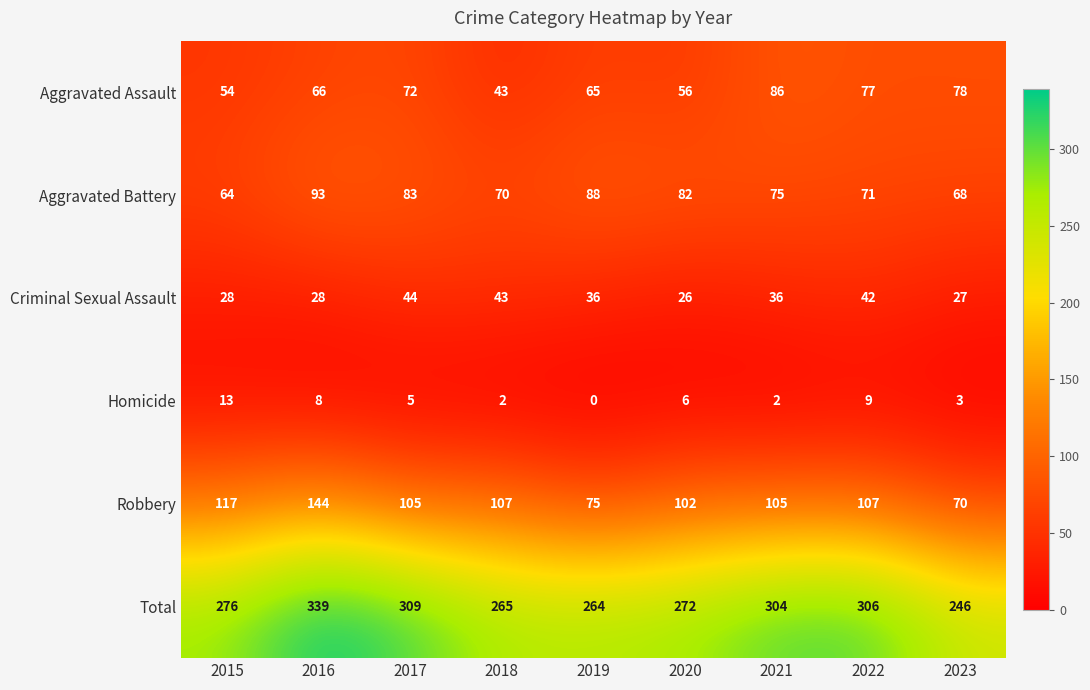

The Aggravated Battery series shows 112 at 2021. True or false?

False